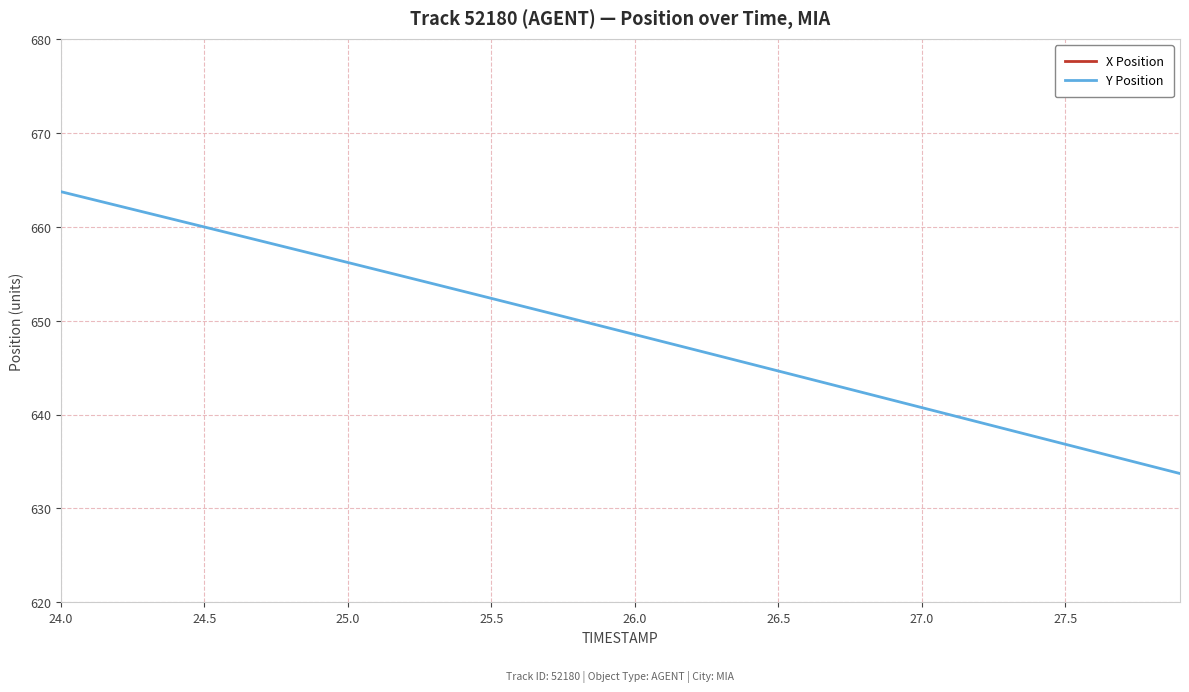

What is the maximum value for Y Position?

663.7